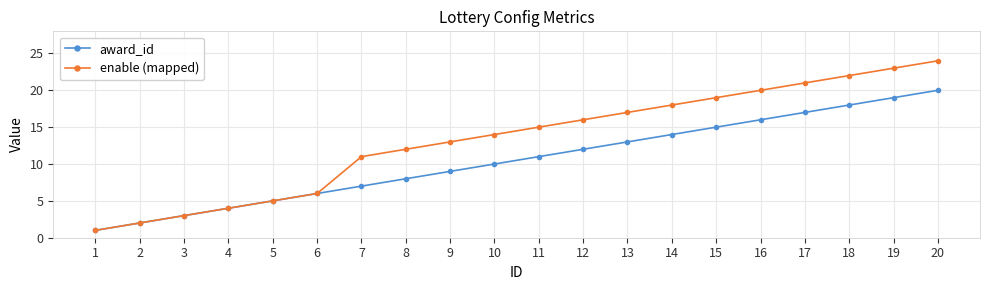

What is the value of the award_id point at the 3rd from the left?

3